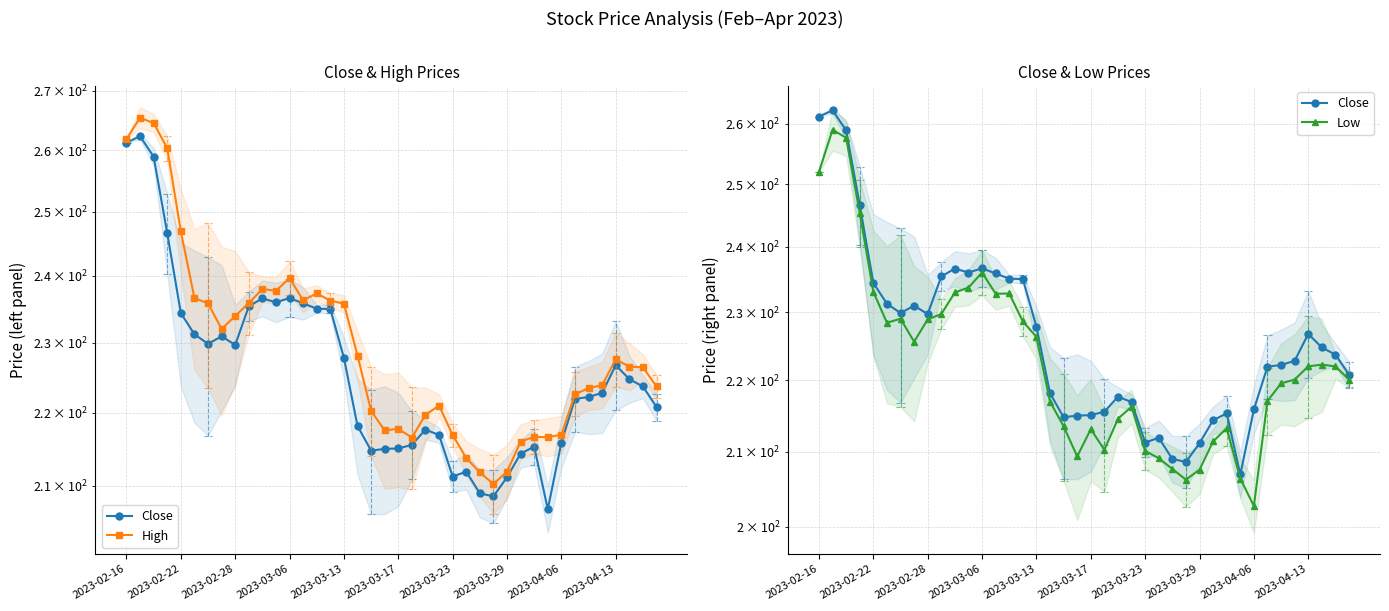

The value of Close at 15 is 235.0. True or false?

True